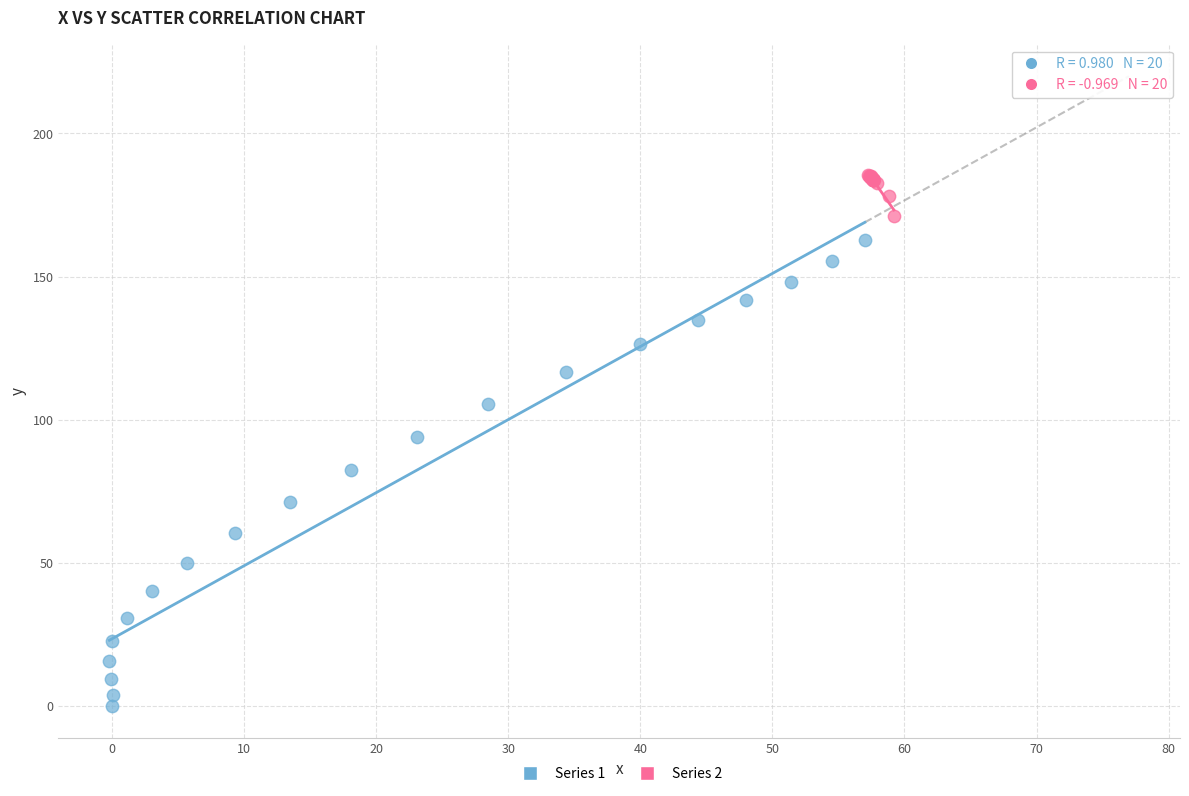

Which series reaches the maximum Y coordinate?

Series 2